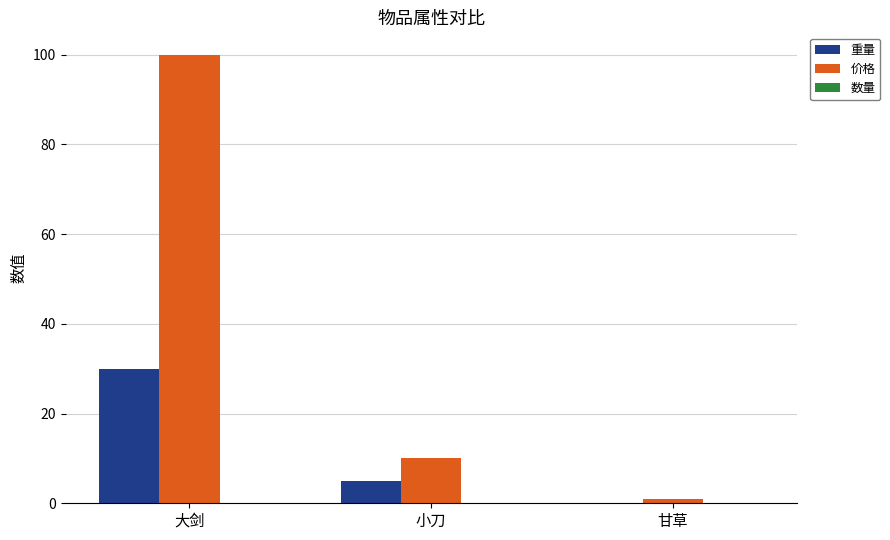

Is it true that 重量 equals 42 at 大剑?

False